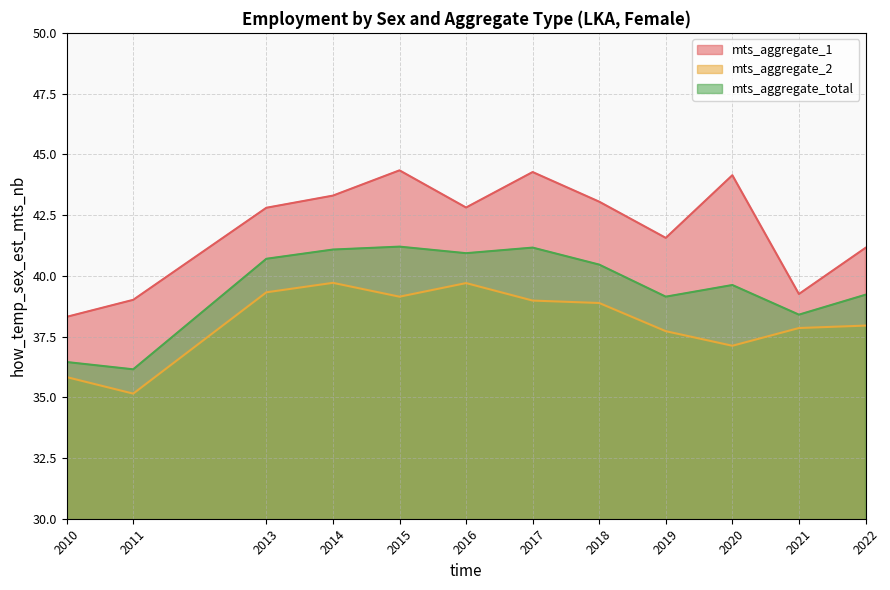

Rank the series by their maximum value, from highest to lowest.

mts_aggregate_1, mts_aggregate_total, mts_aggregate_2